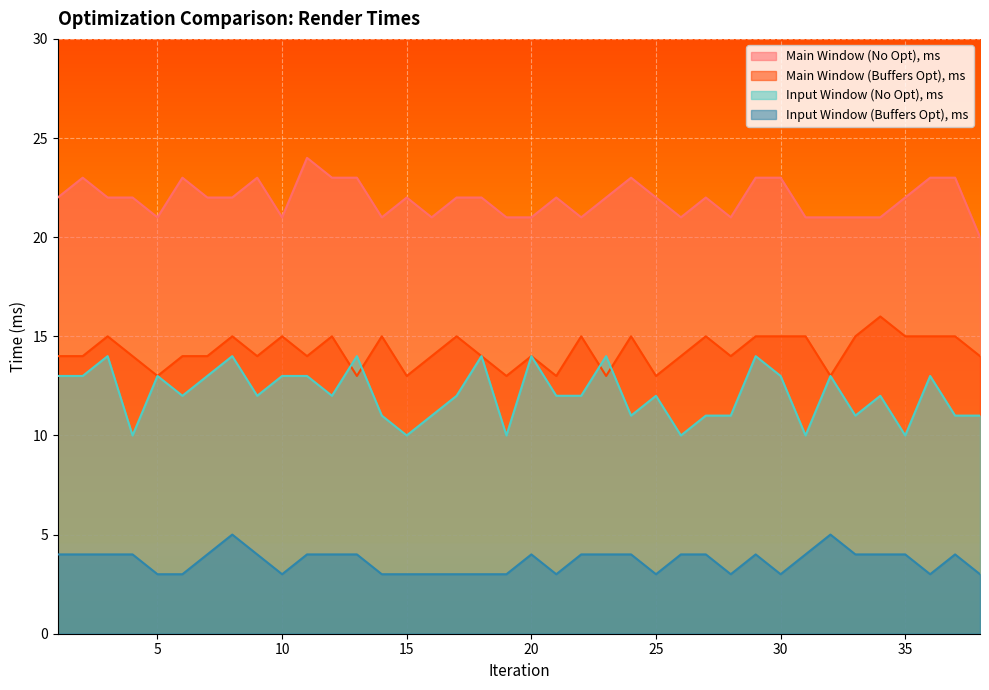

What is the average value of the Input Window (No Opt), ms series?

12